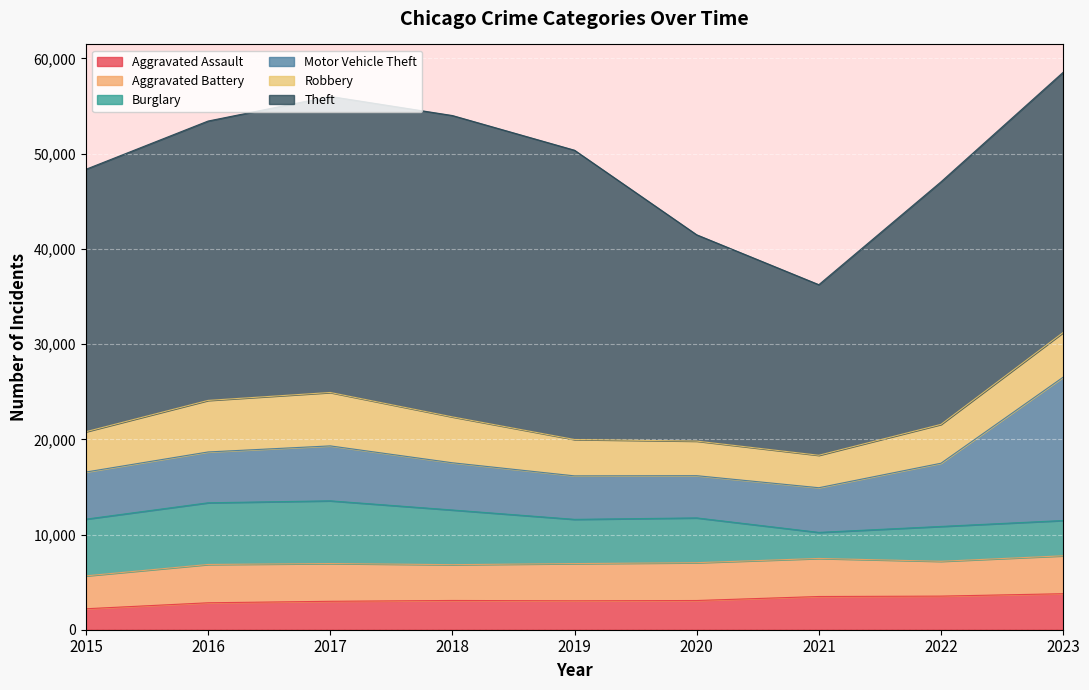

The Robbery series shows 2550 at 2015. True or false?

False